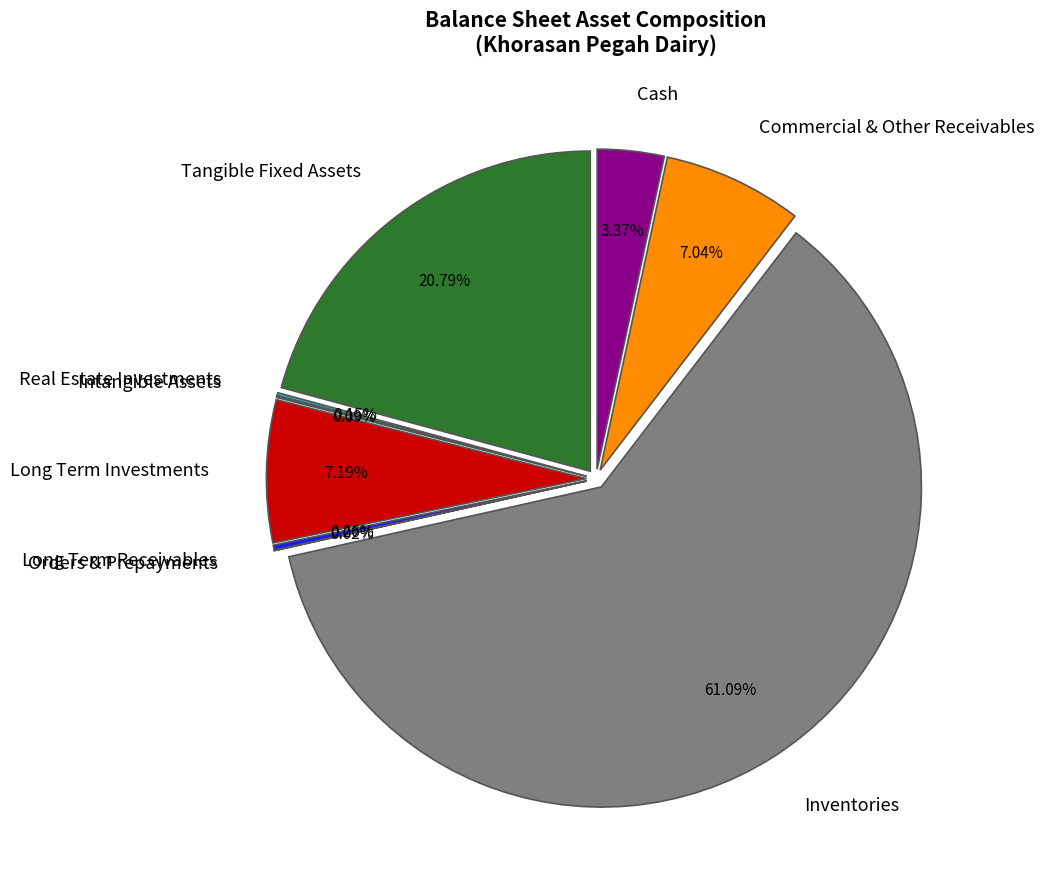

Which slice is the smallest?

orders_and_prepayments